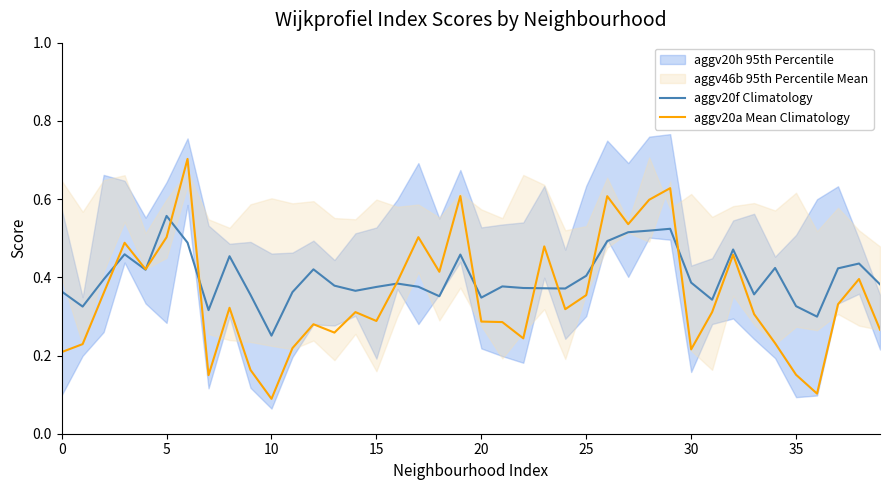

What is the approximate value of aggv20a Mean Climatology at 13?

0.3